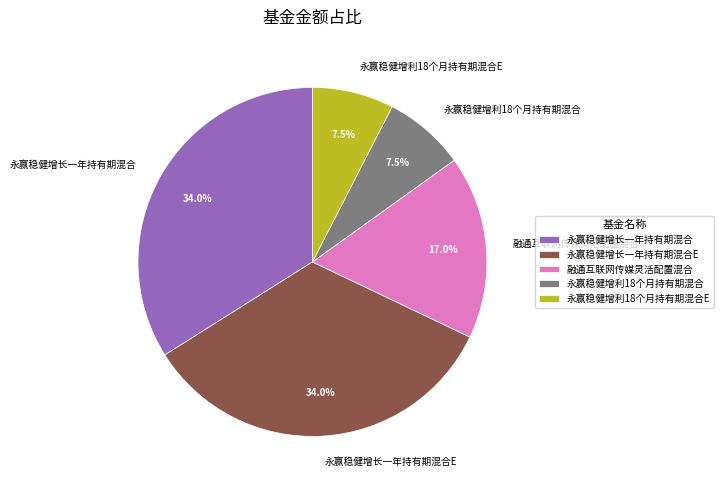

Is the sum of 永赢稳健增利18个月持有期混合E and 永赢稳健增利18个月持有期混合 greater than half?

No